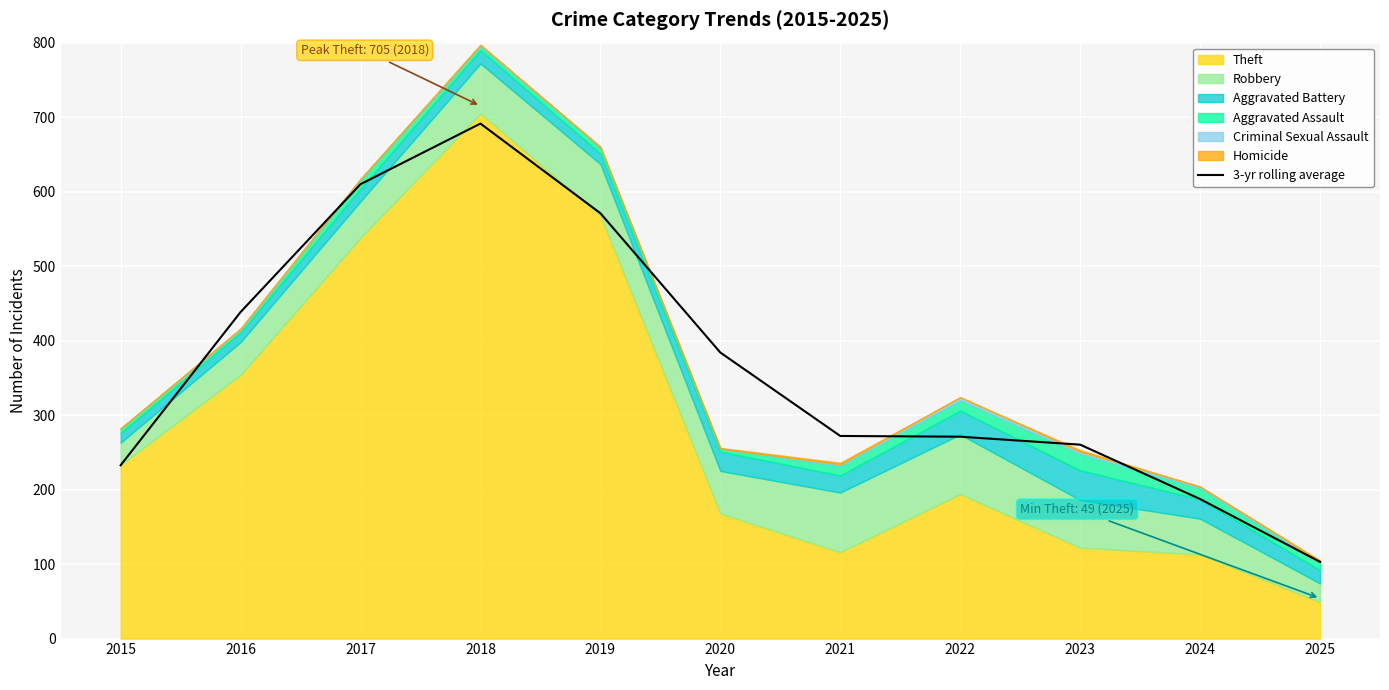

At which label is 3-yr rolling average closest to 397?

2020